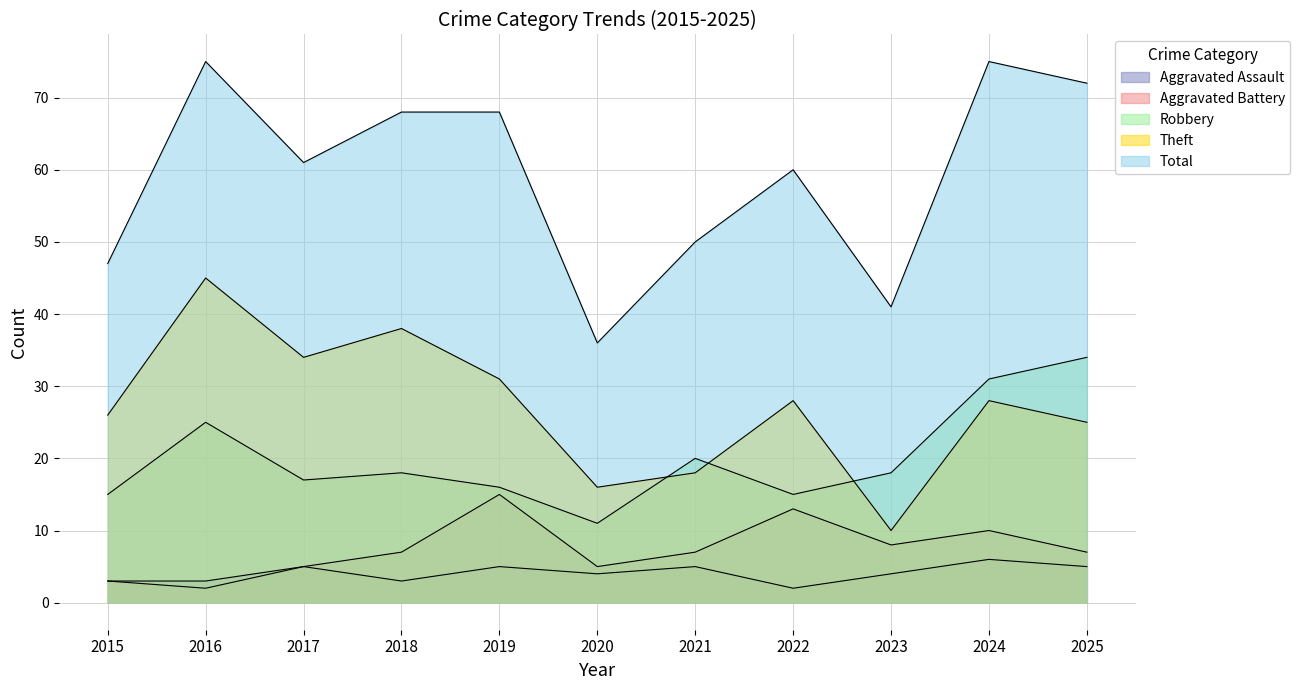

Reading left to right, extract all data points from this chart.

Aggravated Assault: 2015=3	2016=3	2017=5	2018=3	2019=5	2020=4	2021=5	2022=2	2023=4	2024=6	2025=5
Aggravated Battery: 2015=3	2016=2	2017=5	2018=7	2019=15	2020=5	2021=7	2022=13	2023=8	2024=10	2025=7
Robbery: 2015=15	2016=25	2017=17	2018=18	2019=16	2020=11	2021=20	2022=15	2023=18	2024=31	2025=34
Theft: 2015=26	2016=45	2017=34	2018=38	2019=31	2020=16	2021=18	2022=28	2023=10	2024=28	2025=25
Total: 2015=47	2016=75	2017=61	2018=68	2019=68	2020=36	2021=50	2022=60	2023=41	2024=75	2025=72